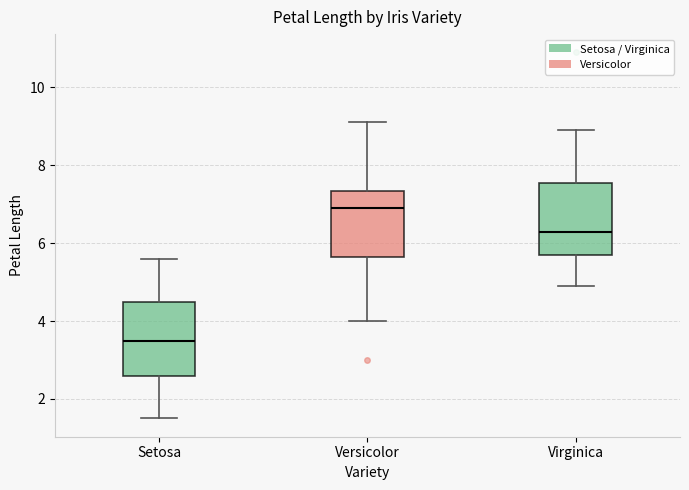

Which box's median line is the highest?

Versicolor